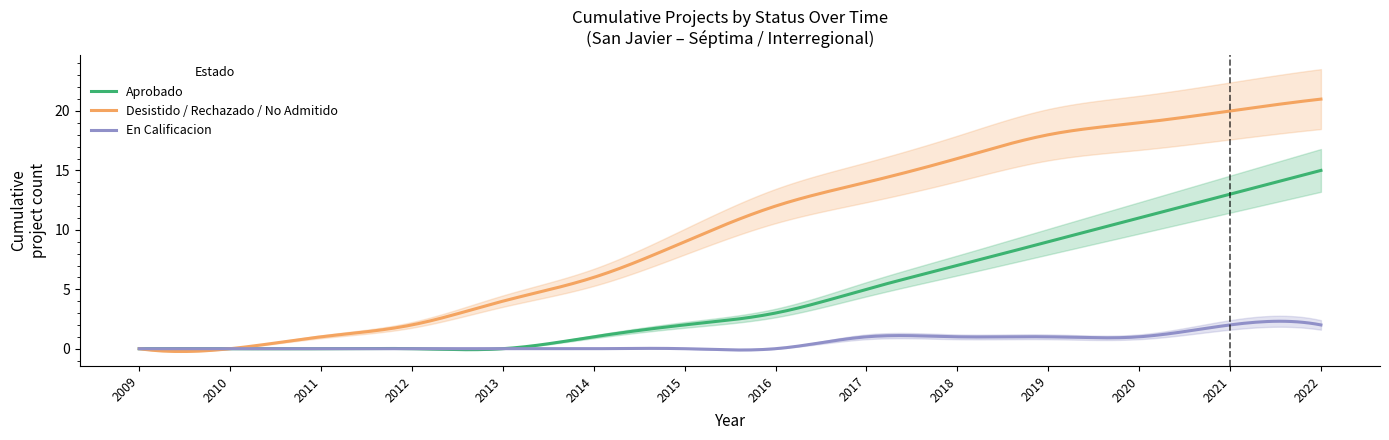

What value does the En Calificacion series have at 2020?

1